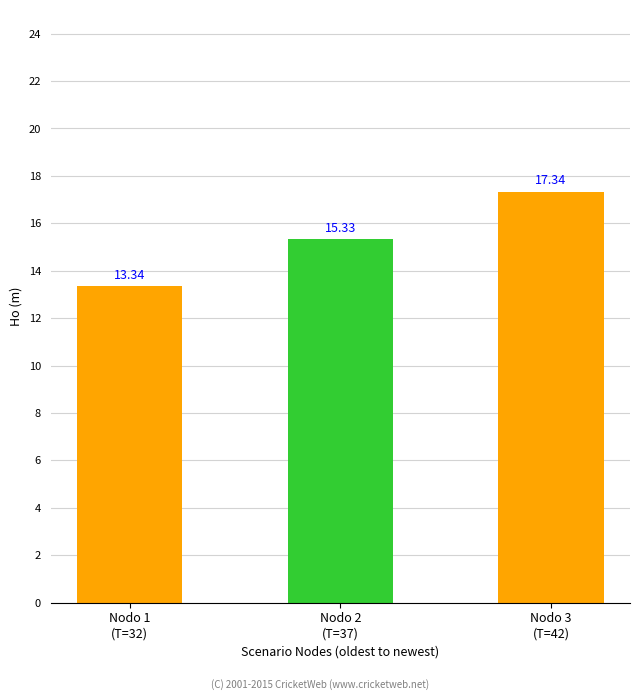

What position from the left is Nodo 1
(T=32)?

1